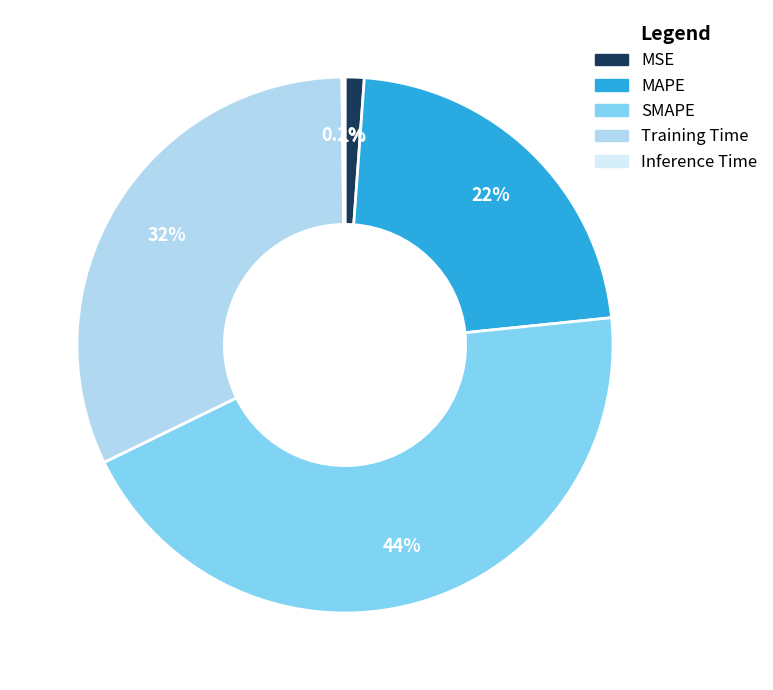

What percentage is the SMAPE slice, to the nearest percent?

44%